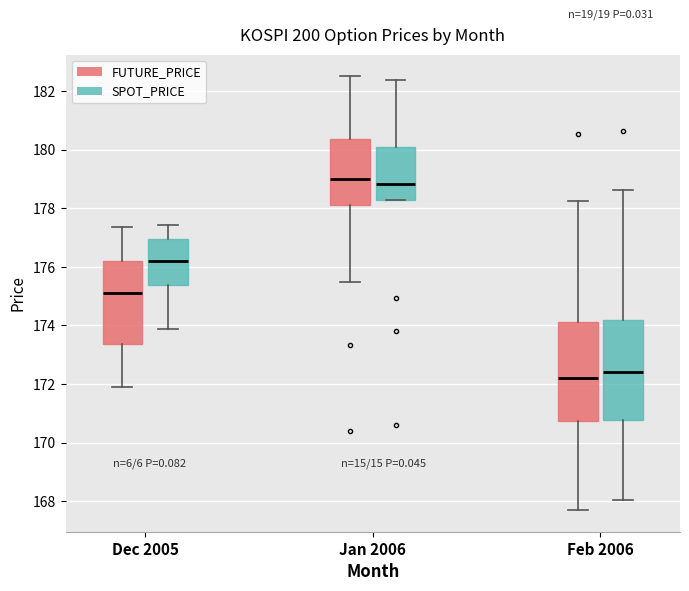

Reading left to right, read every box against the y-axis: the position of its median line, the range the box covers, and the ends of its whiskers. The values are not printed on the chart, so give them approximately, as read against the axis.

Dec 2005 (FUTURE_PRICE): median 175.2, box 173.4 to 176.2, whiskers 172.0 to 177.4
Dec 2005 (SPOT_PRICE): median 176.2, box 175.4 to 177.0, whiskers 173.8 to 177.4
Jan 2006 (FUTURE_PRICE): median 179.0, box 178.2 to 180.4, whiskers 175.6 to 182.6
Jan 2006 (SPOT_PRICE): median 178.8, box 178.2 to 180.2, whiskers 178.2 to 182.4
Feb 2006 (FUTURE_PRICE): median 172.2, box 170.8 to 174.2, whiskers 167.8 to 178.2
Feb 2006 (SPOT_PRICE): median 172.4, box 170.8 to 174.2, whiskers 168.0 to 178.6